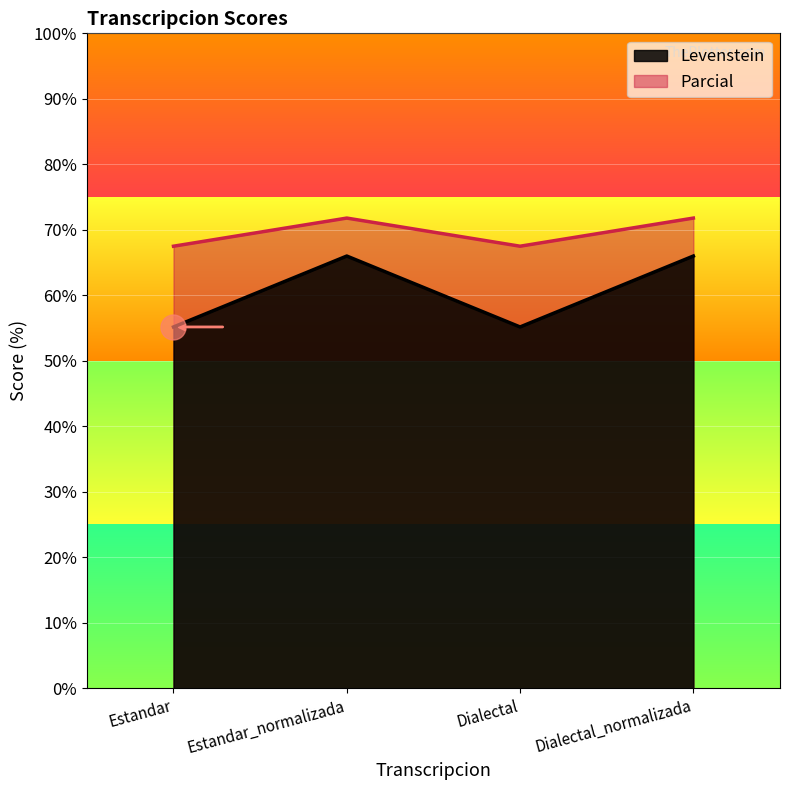

What is the greatest value displayed?

71.8